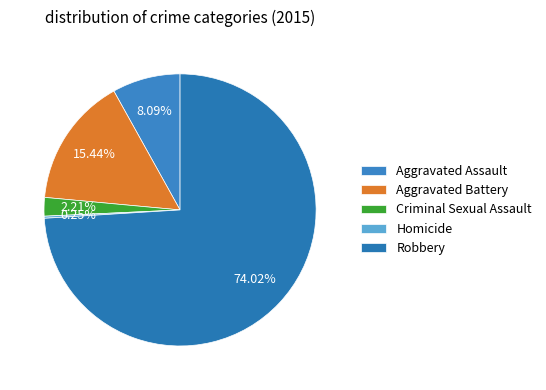

What portion of the pie excludes Aggravated Battery?

84.6%